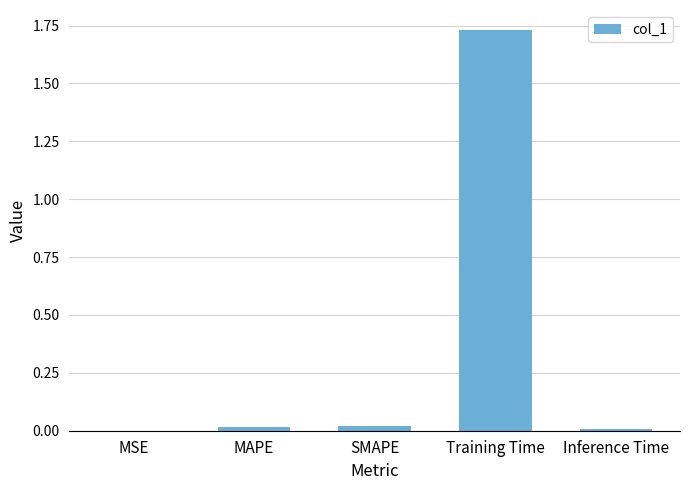

What is the change in value from SMAPE to Training Time?

+1.7